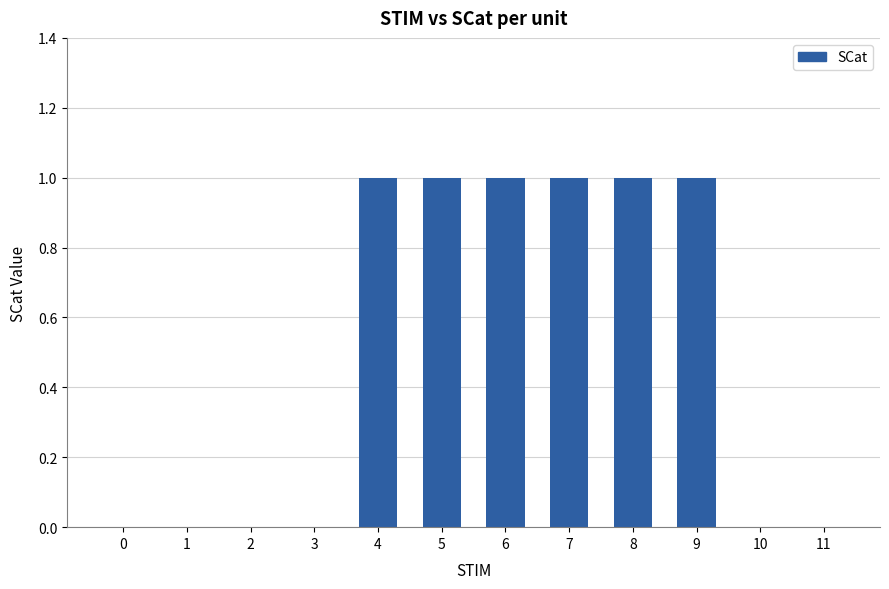

The value at 5 is 1. True or false?

True